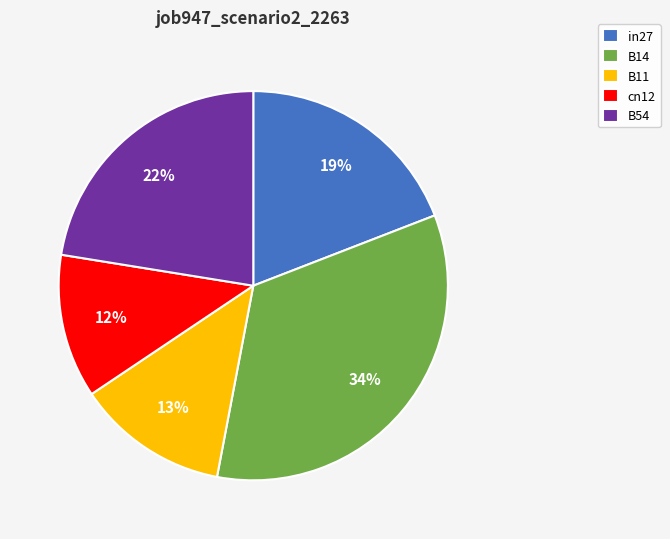

Which category has the smallest portion of the pie?

cn12